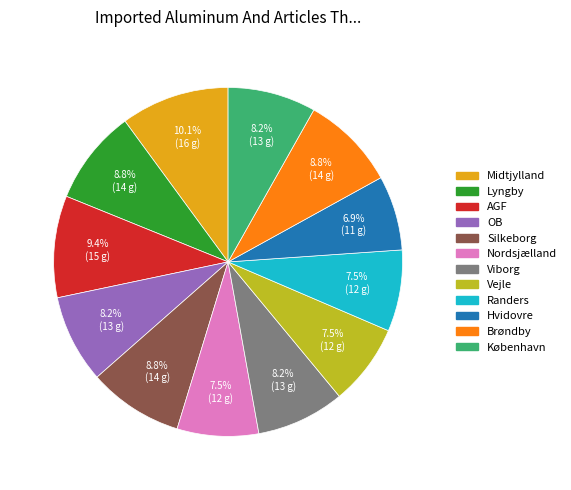

What is the ratio of the value at Hvidovre to the value at Viborg?

0.8